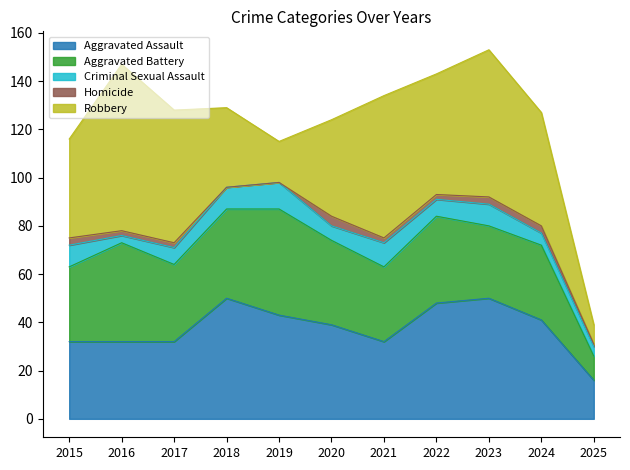

Reading left to right, transcribe all the data shown in this chart.

Aggravated Assault: 2015=32	2016=32	2017=32	2018=50	2019=43	2020=39	2021=32	2022=48	2023=50	2024=41	2025=16
Aggravated Battery: 2015=31	2016=41	2017=32	2018=37	2019=44	2020=35	2021=31	2022=36	2023=30	2024=31	2025=10
Criminal Sexual Assault: 2015=9	2016=3	2017=7	2018=9	2019=11	2020=6	2021=10	2022=7	2023=9	2024=5	2025=4
Homicide: 2015=3	2016=2	2017=2	2018=0	2019=0	2020=4	2021=2	2022=2	2023=3	2024=3	2025=1
Robbery: 2015=41	2016=69	2017=55	2018=33	2019=17	2020=40	2021=59	2022=50	2023=61	2024=47	2025=8